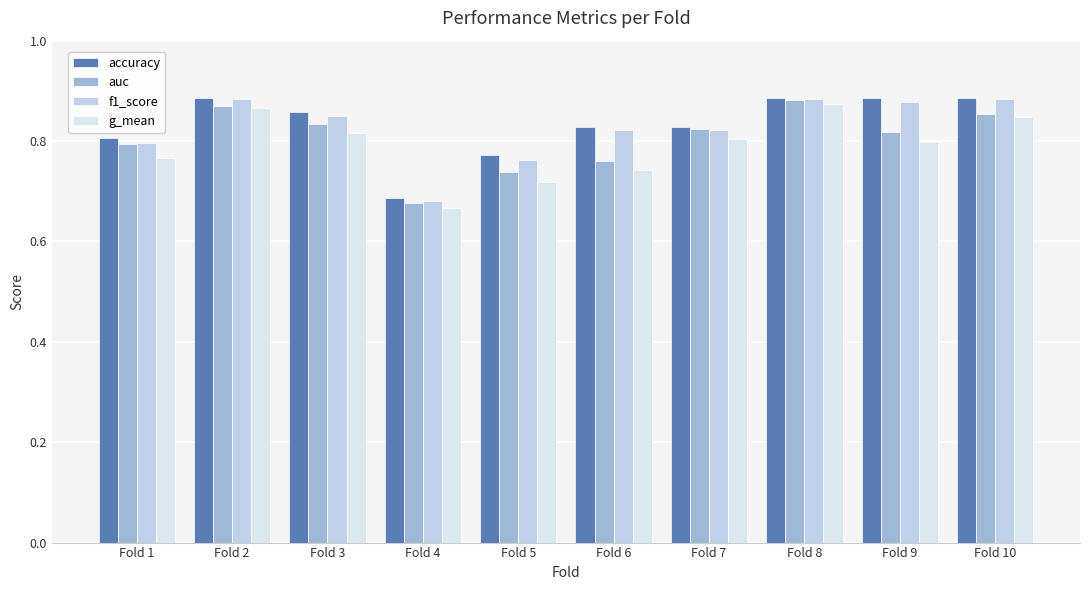

True or false: accuracy has a value of 1.3 at Fold 6.

False